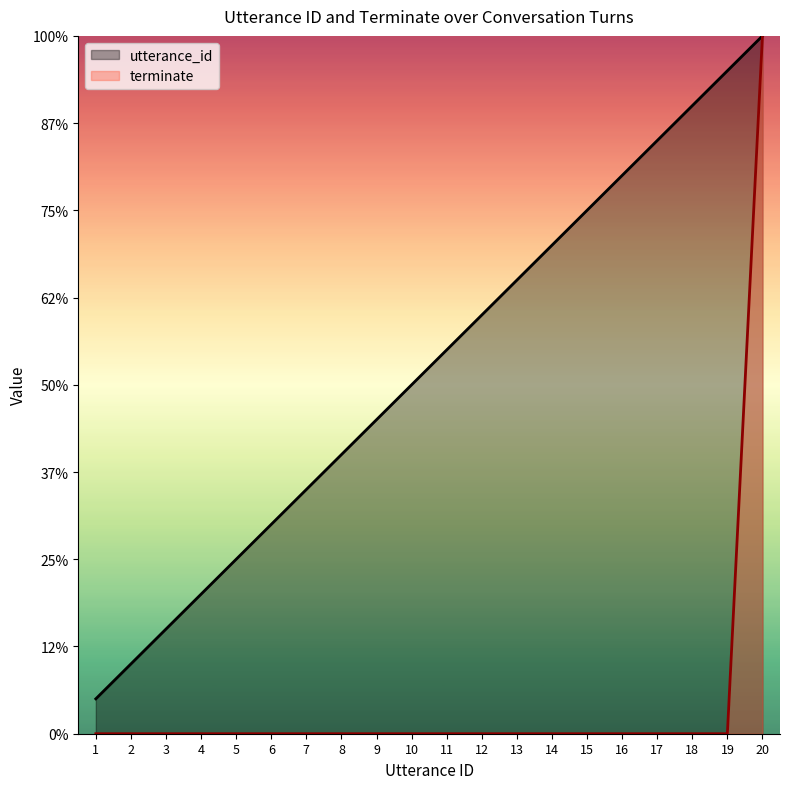

Which series has the largest total across all categories?

utterance_id